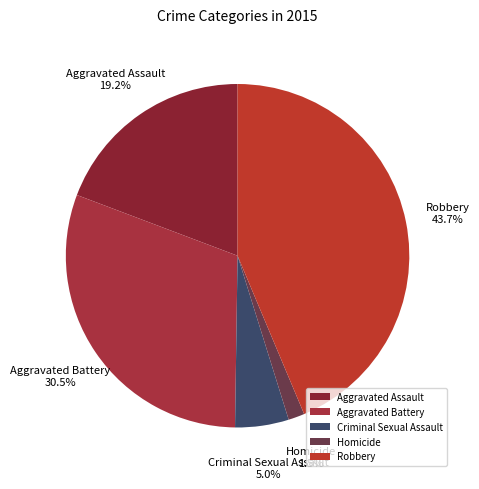

Which has a higher value, Homicide or Aggravated Battery?

Aggravated Battery